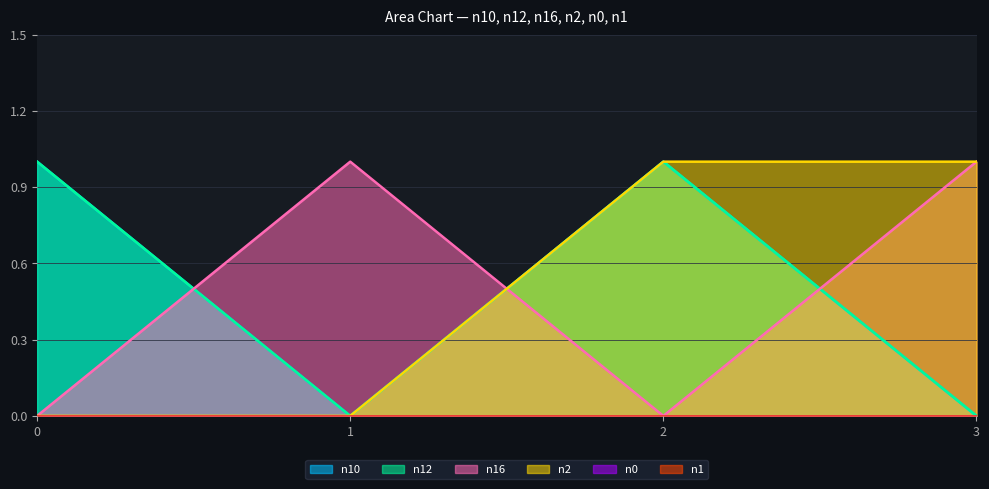

How many n10 values are between 0 and 1?

4